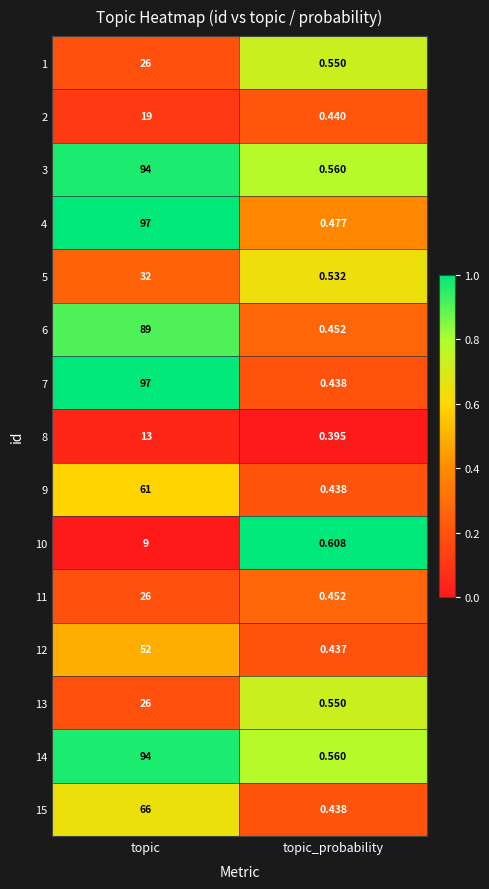

At which category is the sum across all series the highest?

topic